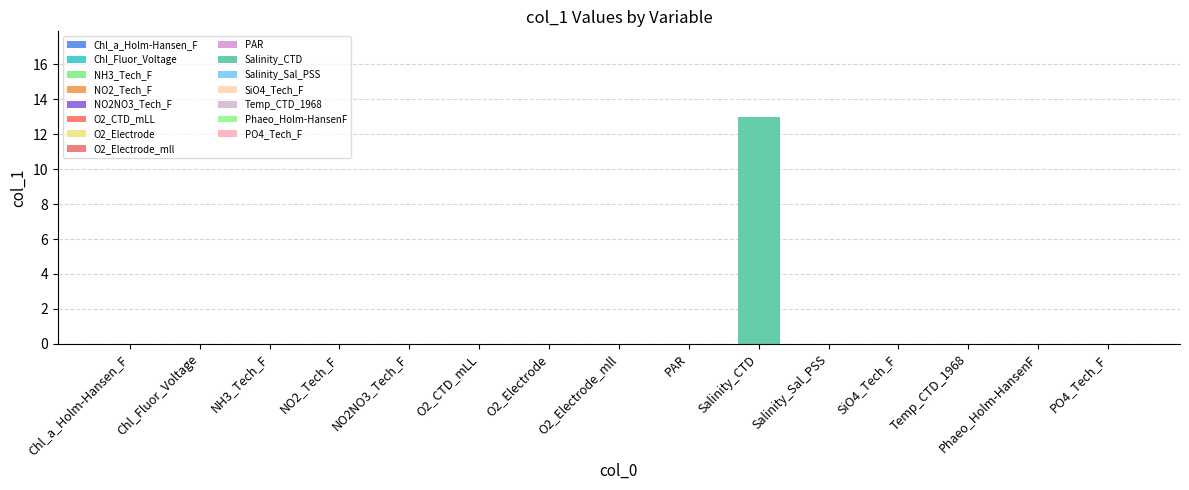

What is the difference between the maximum and second lowest values?

13